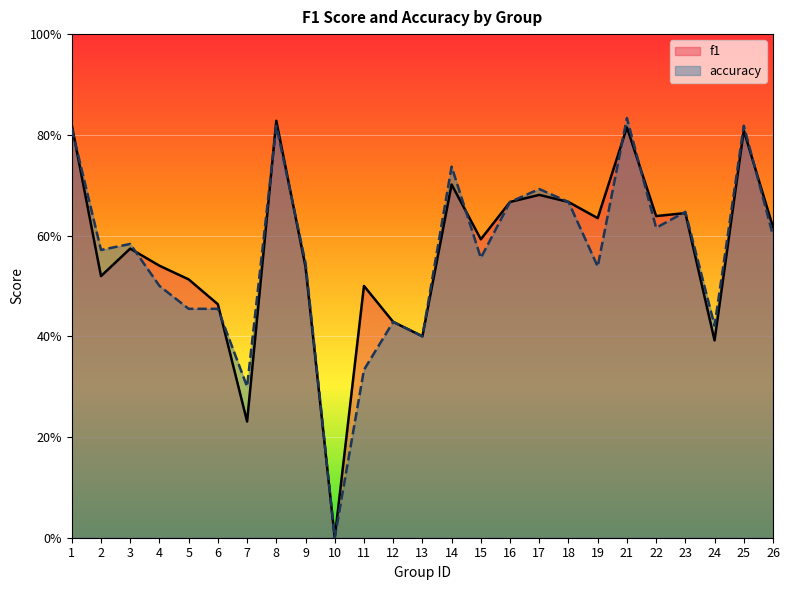

Where is the first local maximum for f1?

3